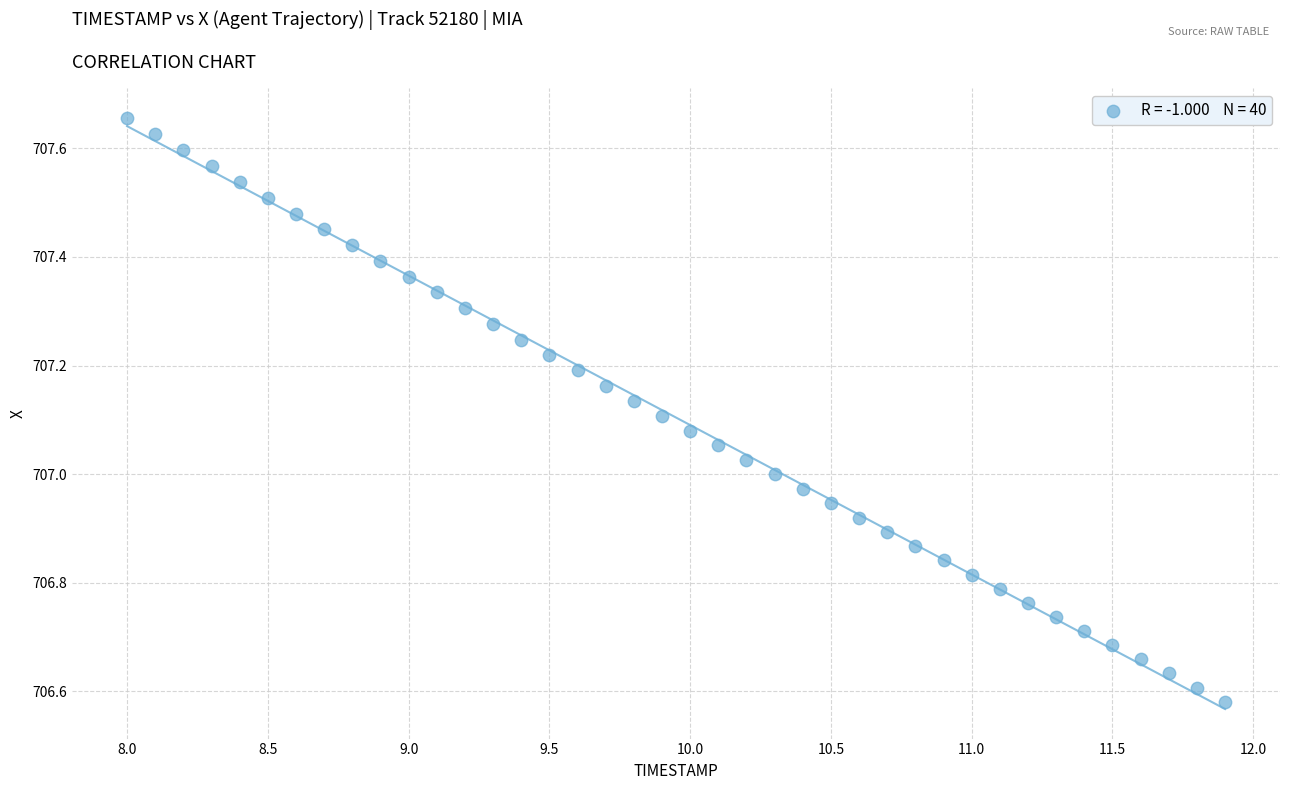

What is the range of Y values (max minus min)?

1.1